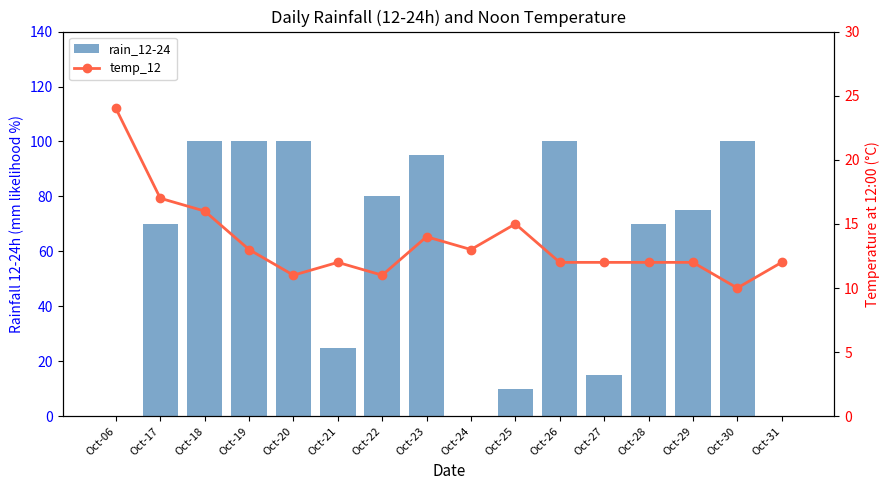

What is the spread (max minus min) of values at Oct-18?

84